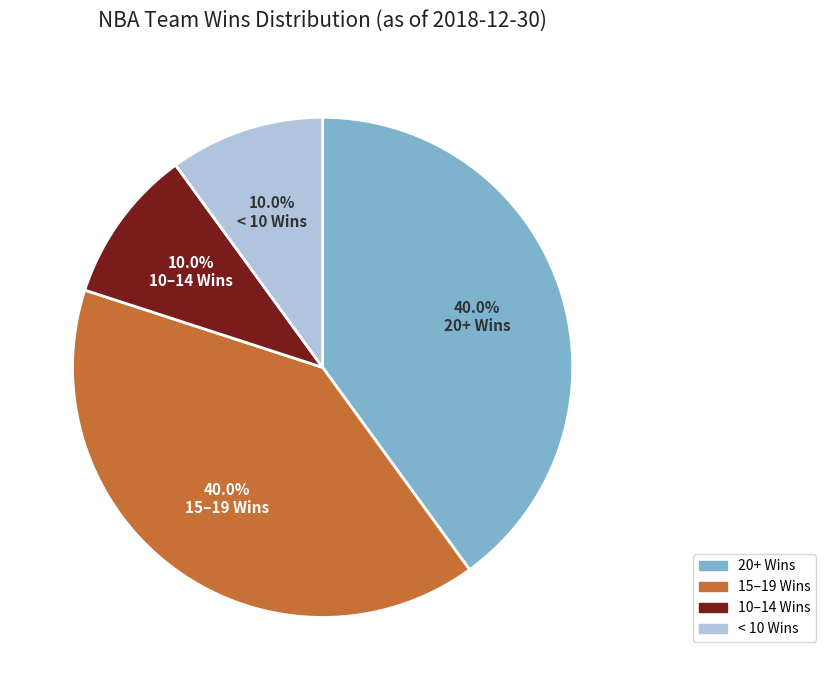

Is the sum of 20+ Wins and 15–19 Wins greater than half?

Yes